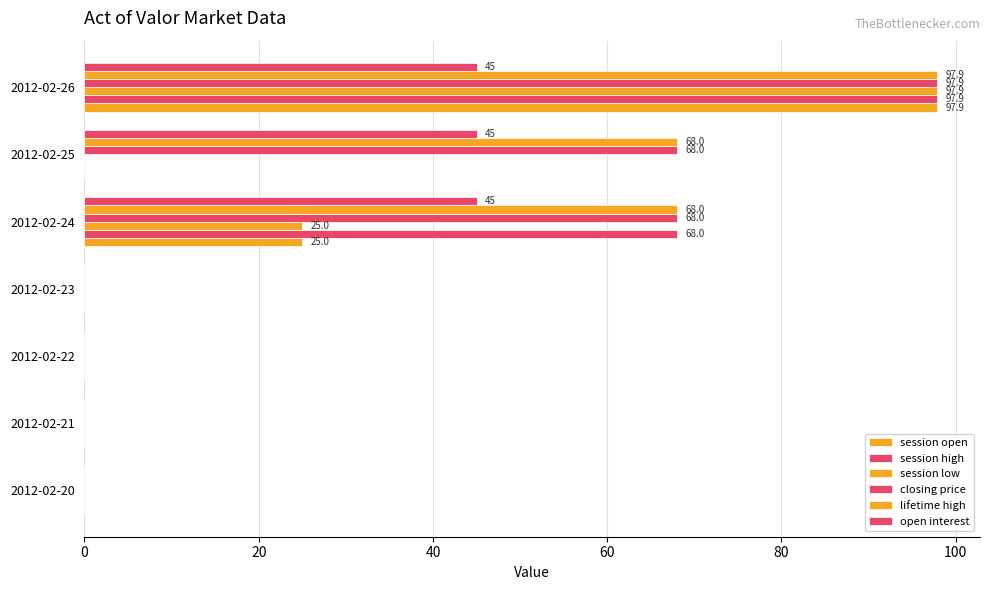

How many series are shown in this chart?

6